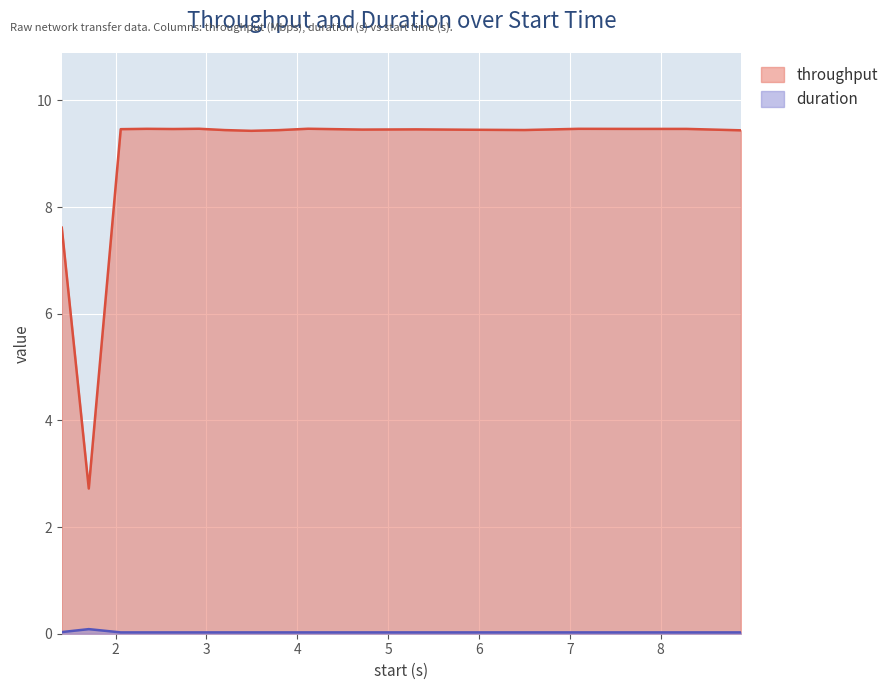

Does the chart display data point markers on the line(s)?

No